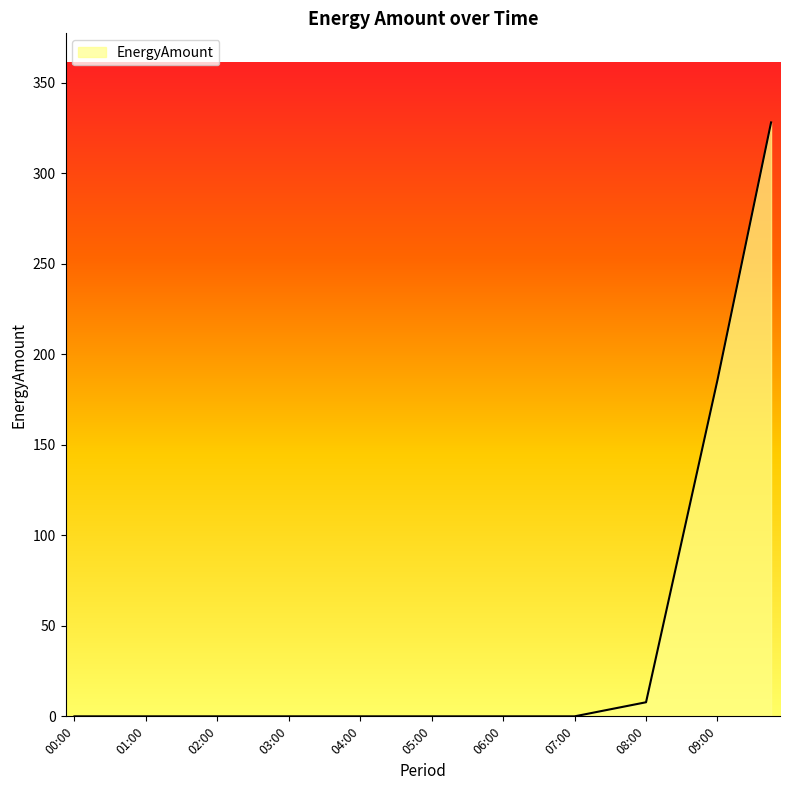

What is the greatest value displayed?

328.2